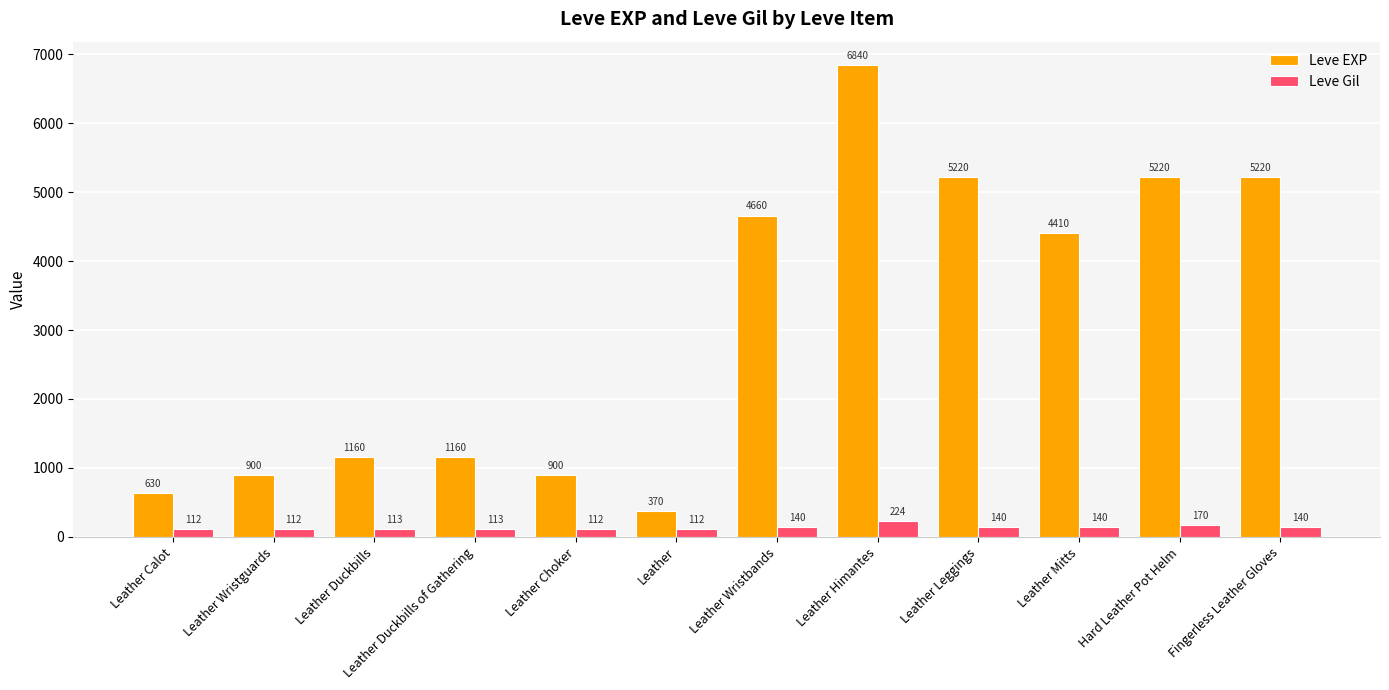

Does the chart contain stacked bars?

No